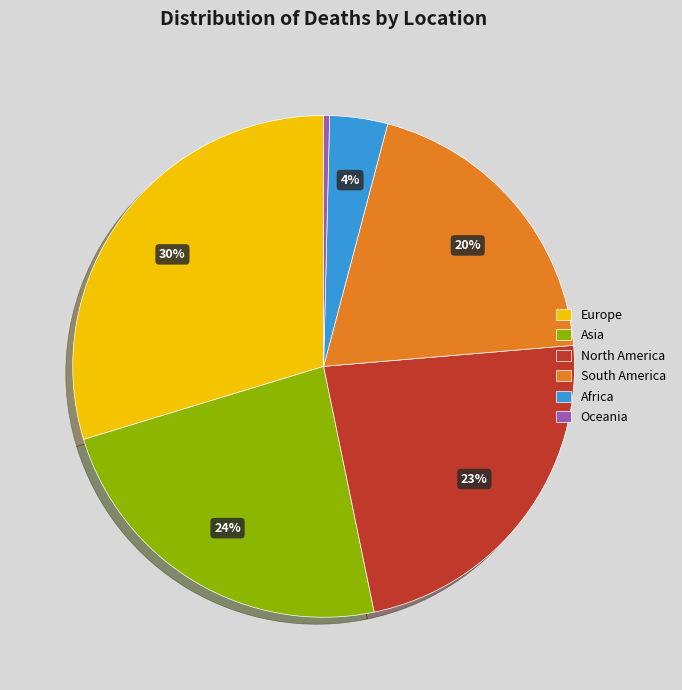

How many segments does this pie chart have?

6